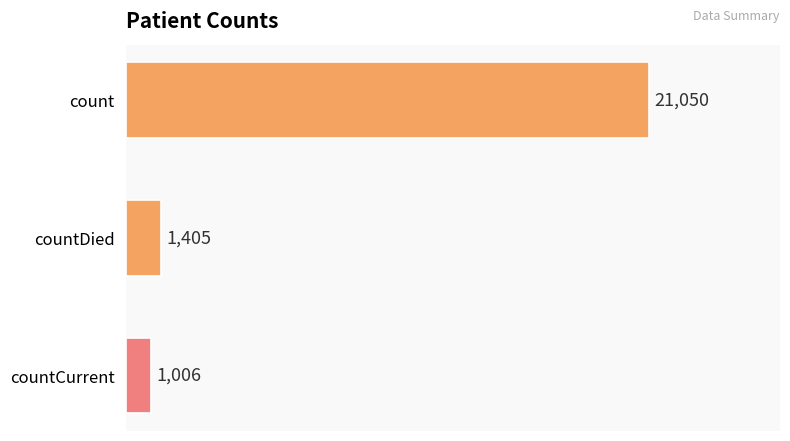

Reading top to bottom, list all the values displayed in this chart.

count=21050	countDied=1405	countCurrent=1006